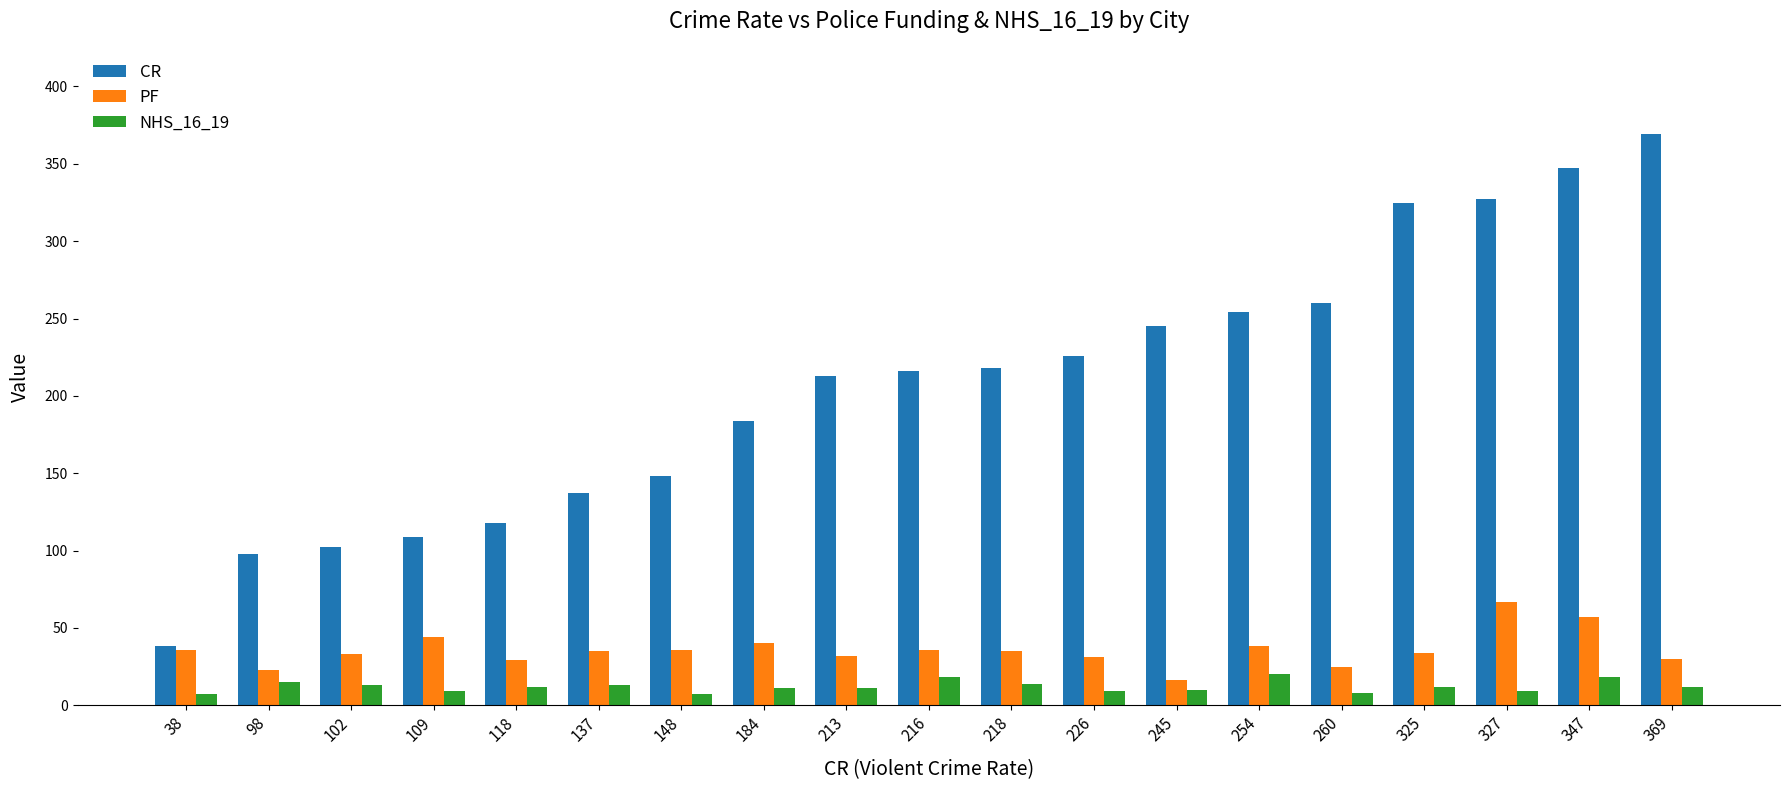

At 369, list the series in order from smallest to largest.

NHS_16_19, PF, CR